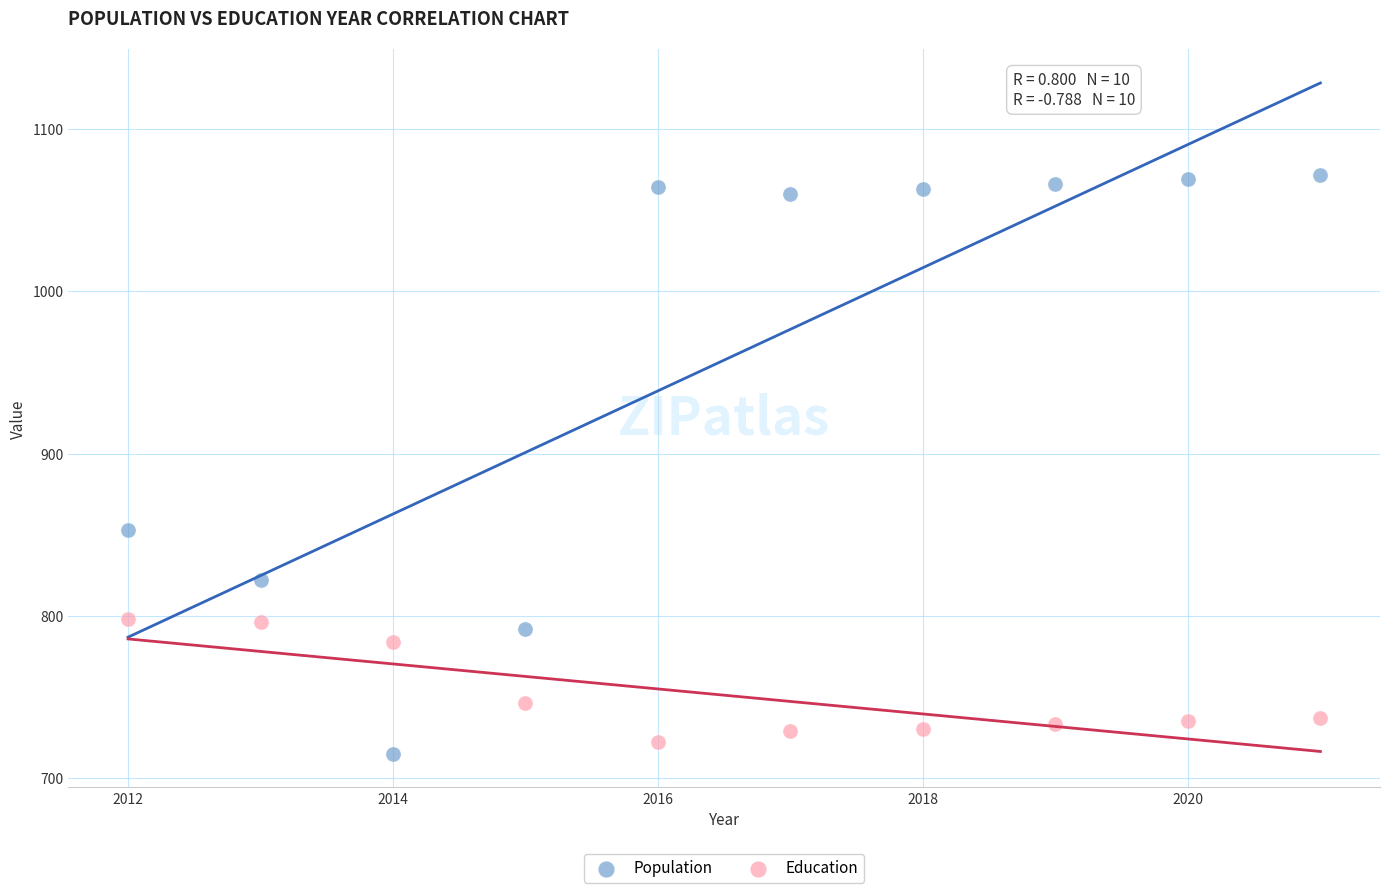

Across all data points, what is the range of Y values (max minus min)?

357